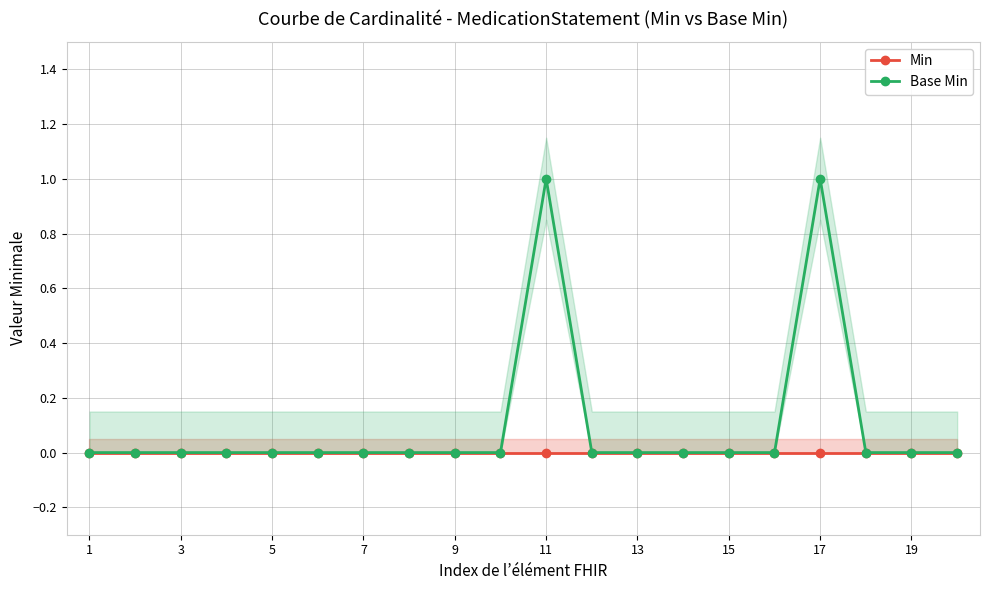

Rank the series by their average value, from lowest to highest.

Min, Base Min